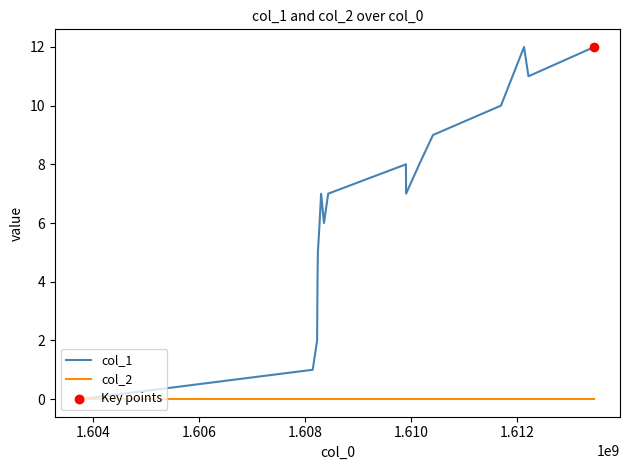

Which series has the largest range (max minus min)?

col_1